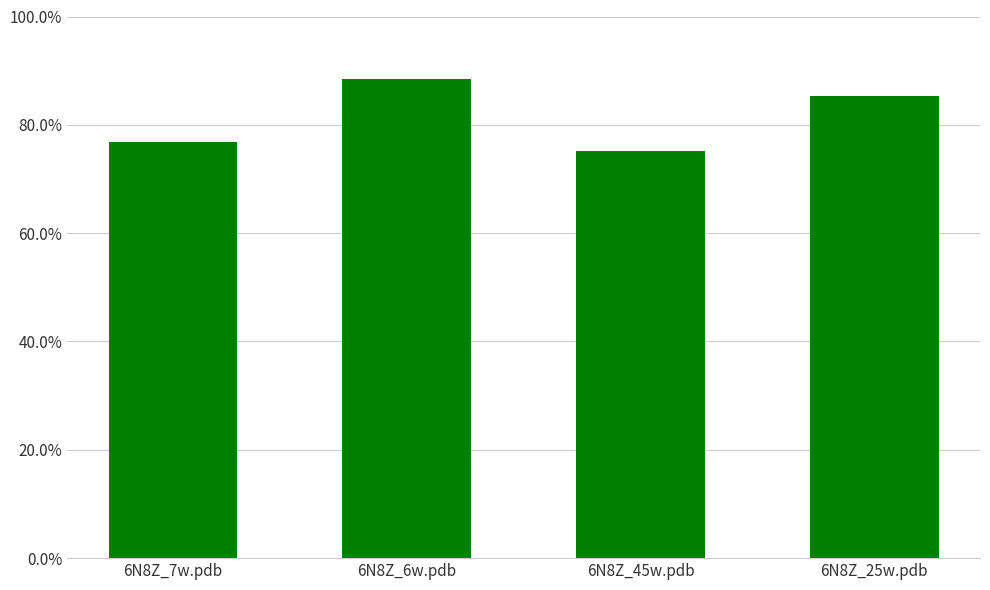

What is the average value?

0.8